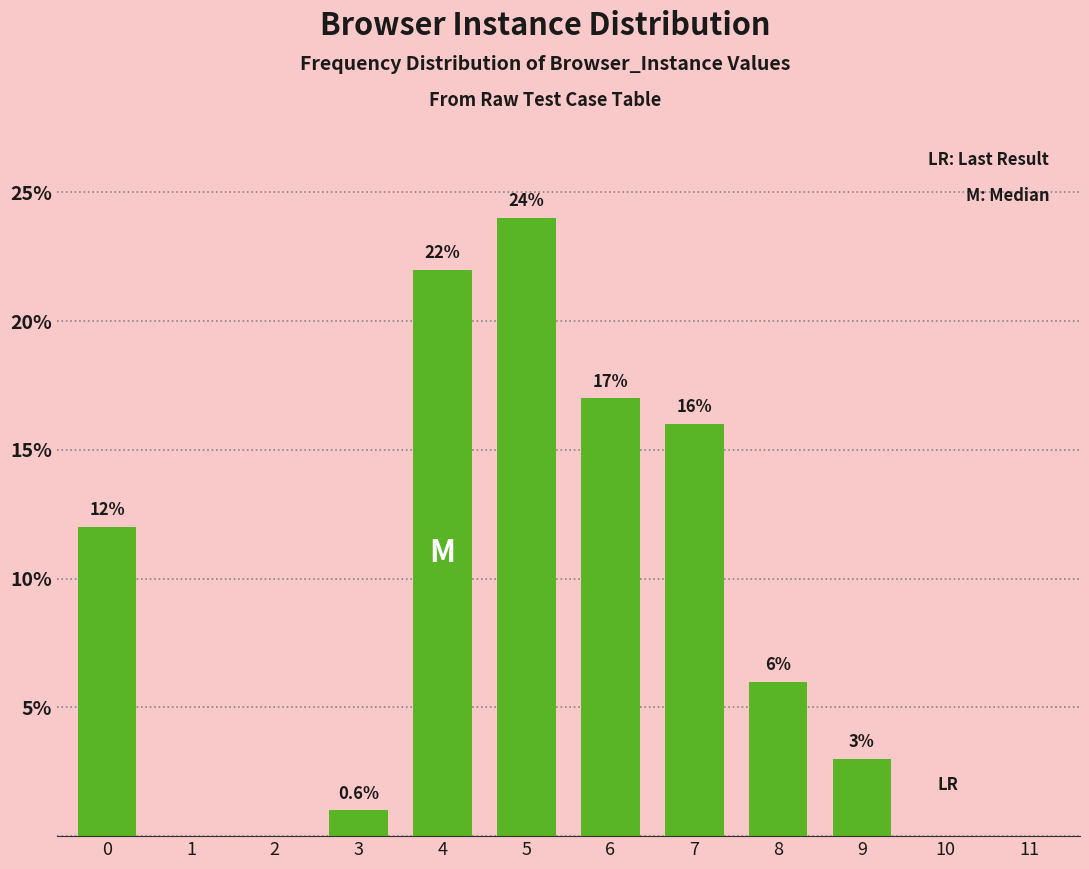

Reading left to right, transcribe all the data shown in this chart.

0=12	1=0	2=0	3=1	4=22	5=24	6=17	7=16	8=6	9=3	10=0	11=0